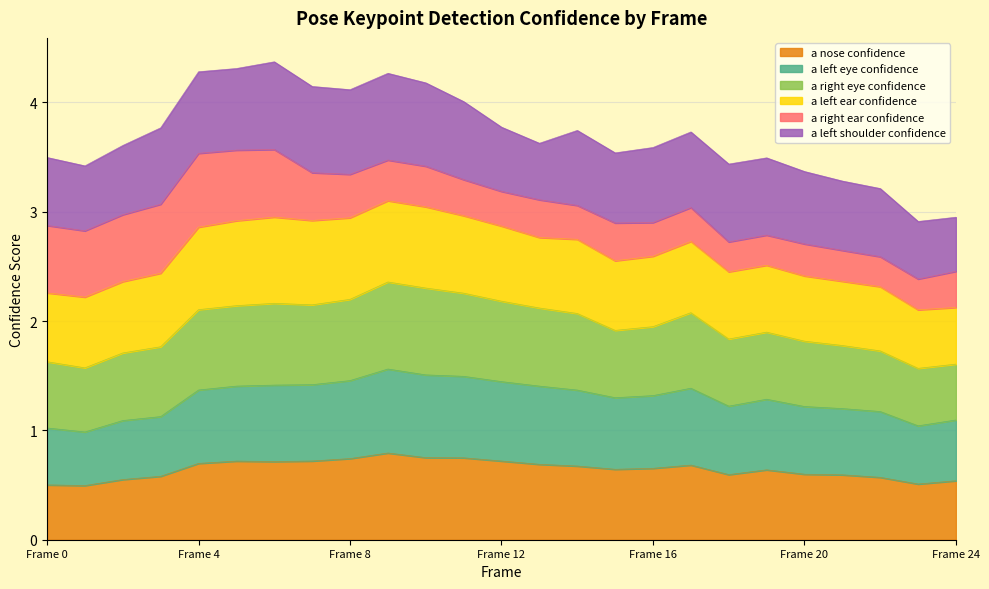

True or false: a_left_ear_confidence and a_nose_confidence cross at least once.

False